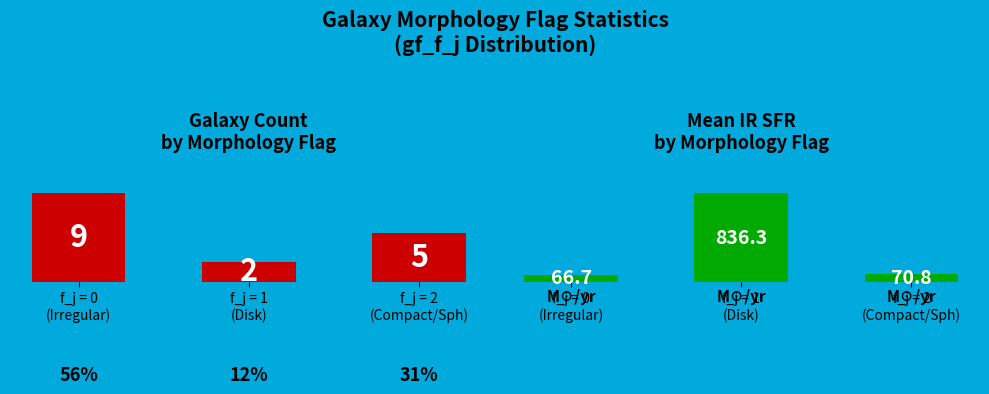

What is the difference between the maximum and second lowest values in the Mean IR SFR series?

765.5